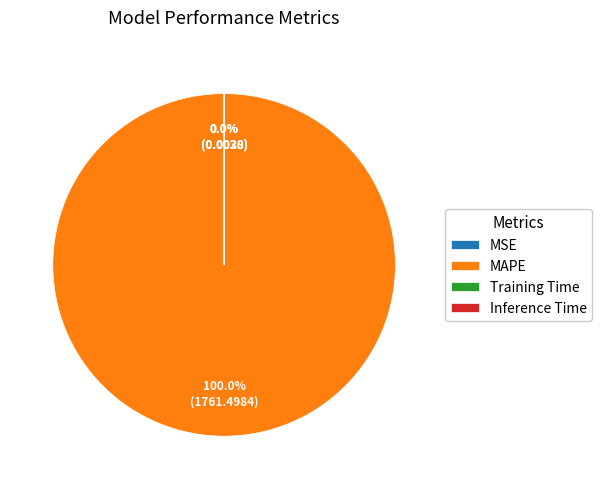

How many slices are in this pie chart?

4